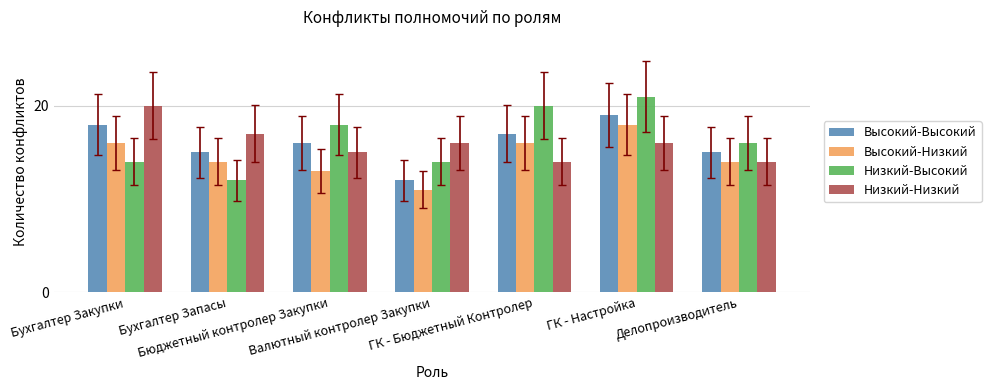

At which category does the chart reach its minimum across all series?

Валютный контролер Закупки